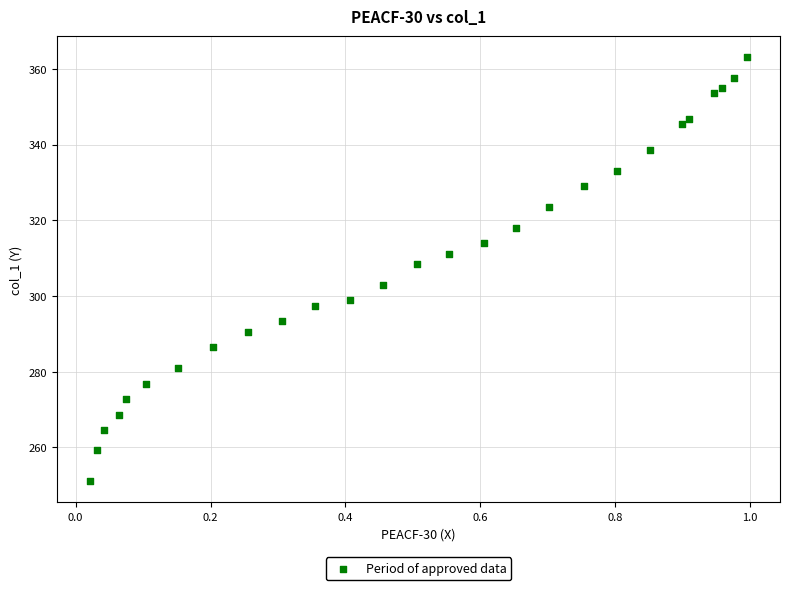

What Y value in the scatter plot is closest to 307?

308.4